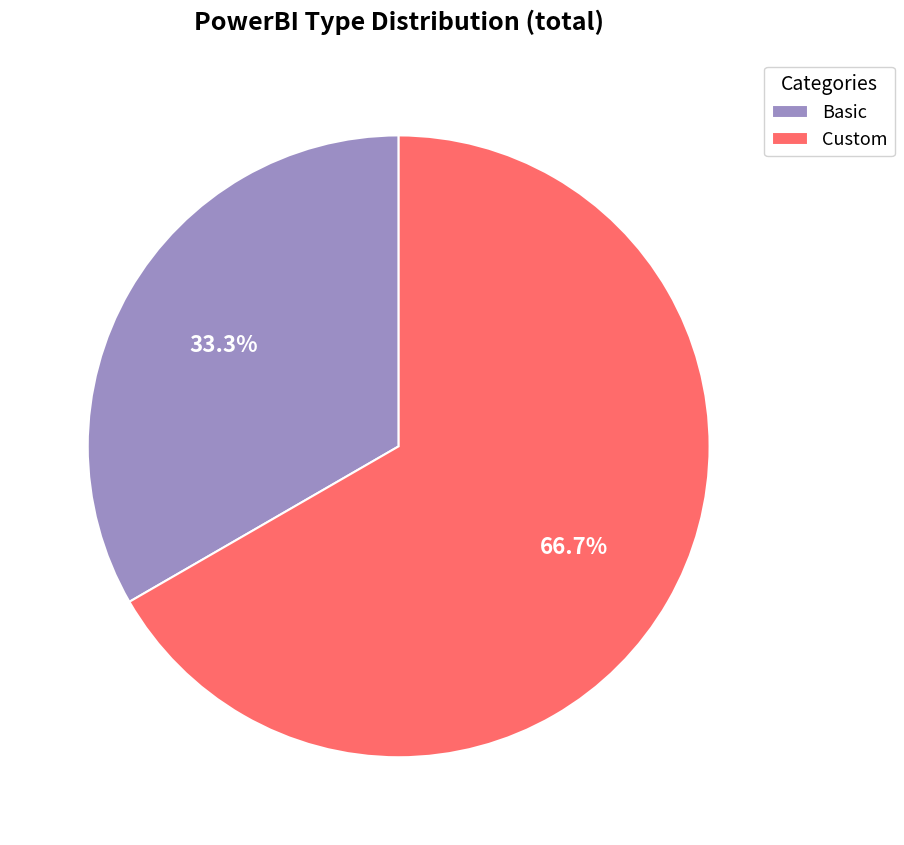

How many slices are in this pie chart?

2